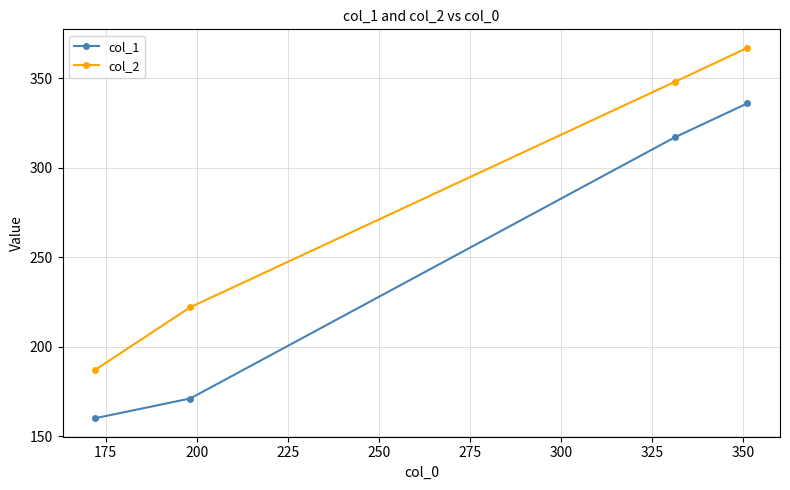

What are all the series names shown in the legend?

col_1, col_2